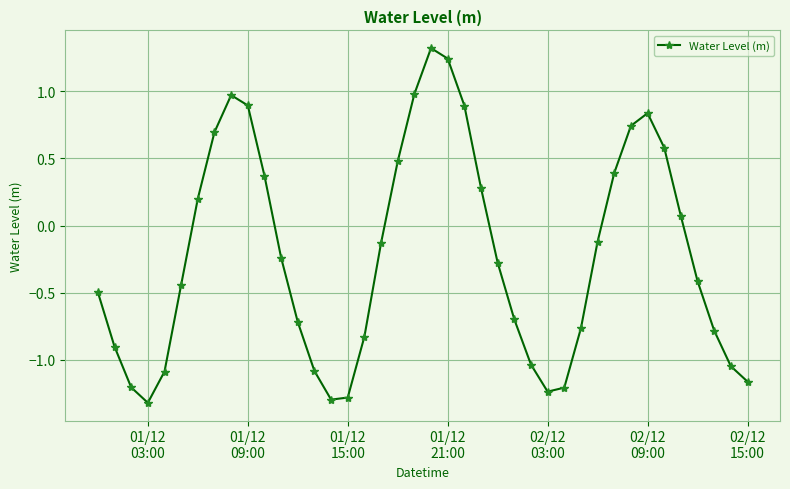

How many interior local peaks (higher than both neighbors) does the data have?

3